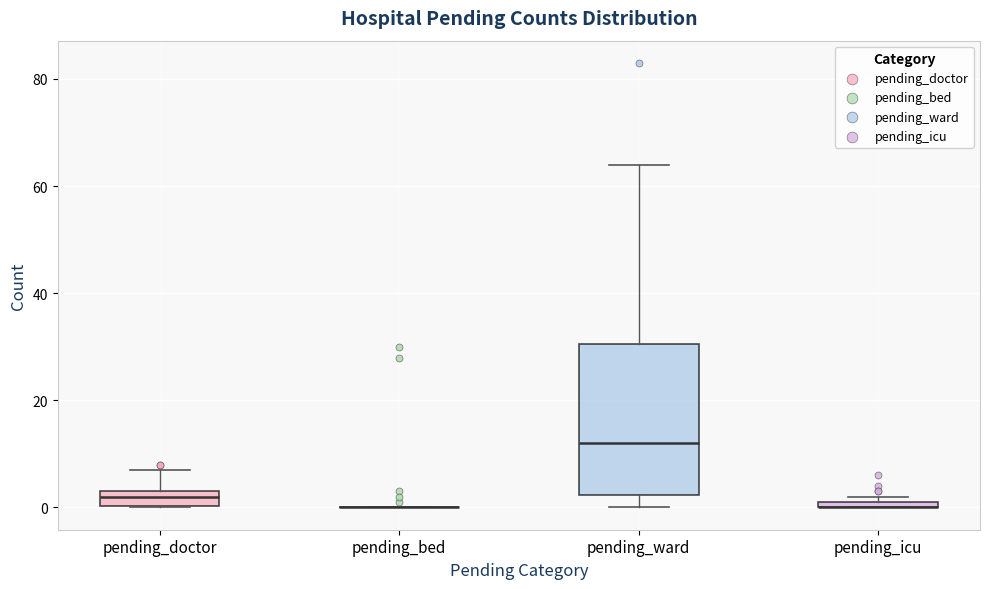

Which box is the tallest, from its lower edge to its upper edge?

pending_ward